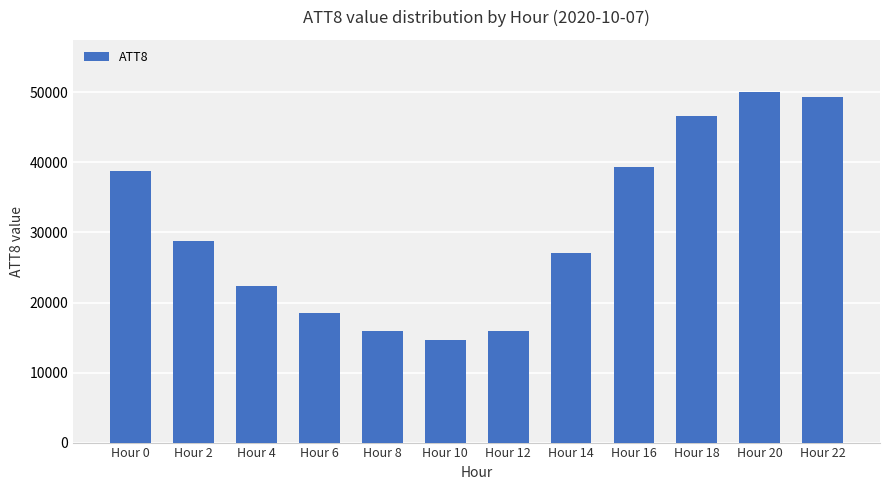

Which label corresponds to the largest value in the chart?

Hour 20